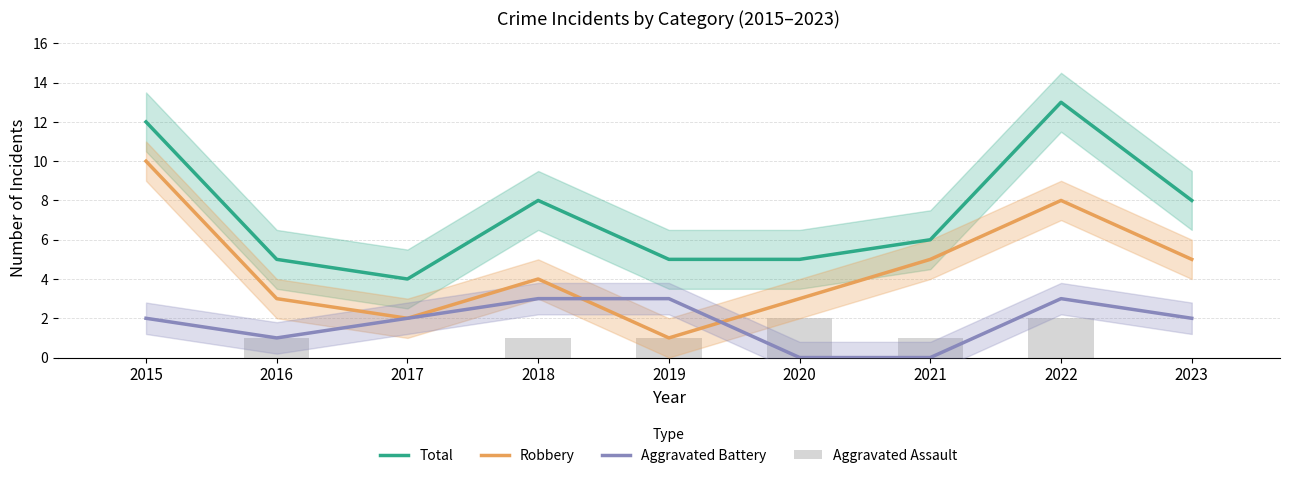

Which category has the highest value in the Total series?

2022